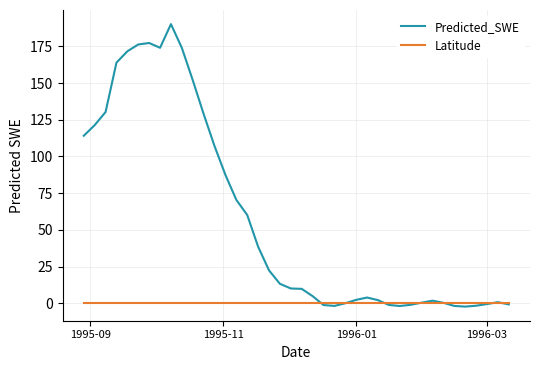

What is the sum of all Predicted_SWE values?

2296.6